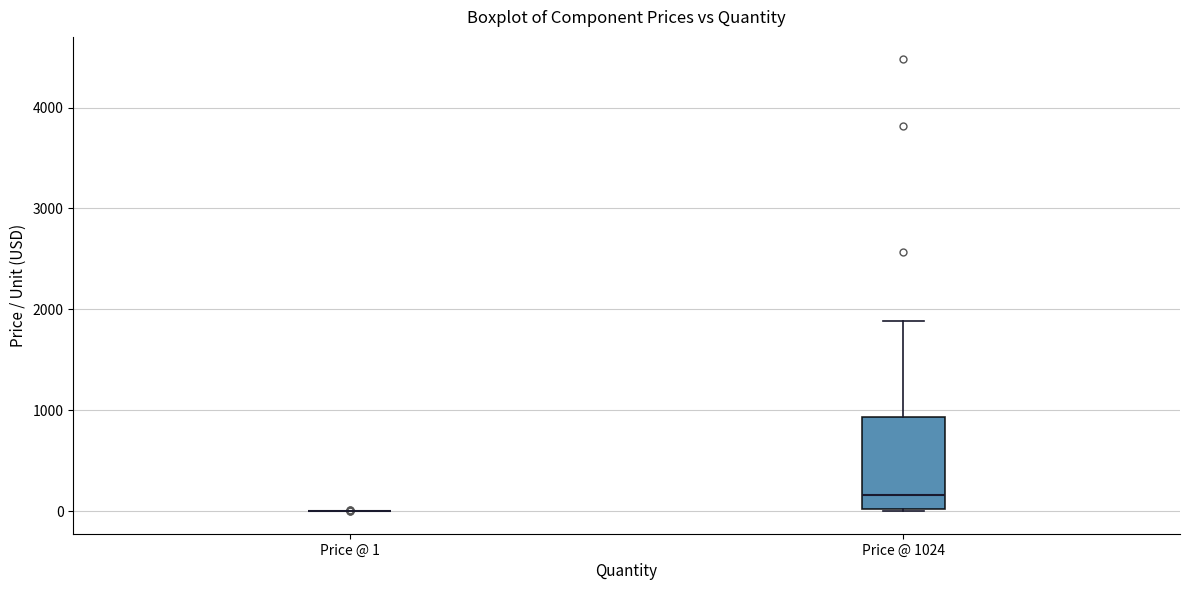

Reading left to right, read every box against the y-axis: the position of its median line, the range the box covers, and the ends of its whiskers. The values are not printed on the chart, so give them approximately, as read against the axis.

Price @ 1: box collapsed to a line at 0, whiskers 0 to 0
Price @ 1024: median 200, box 0 to 900, whiskers 0 to 1900